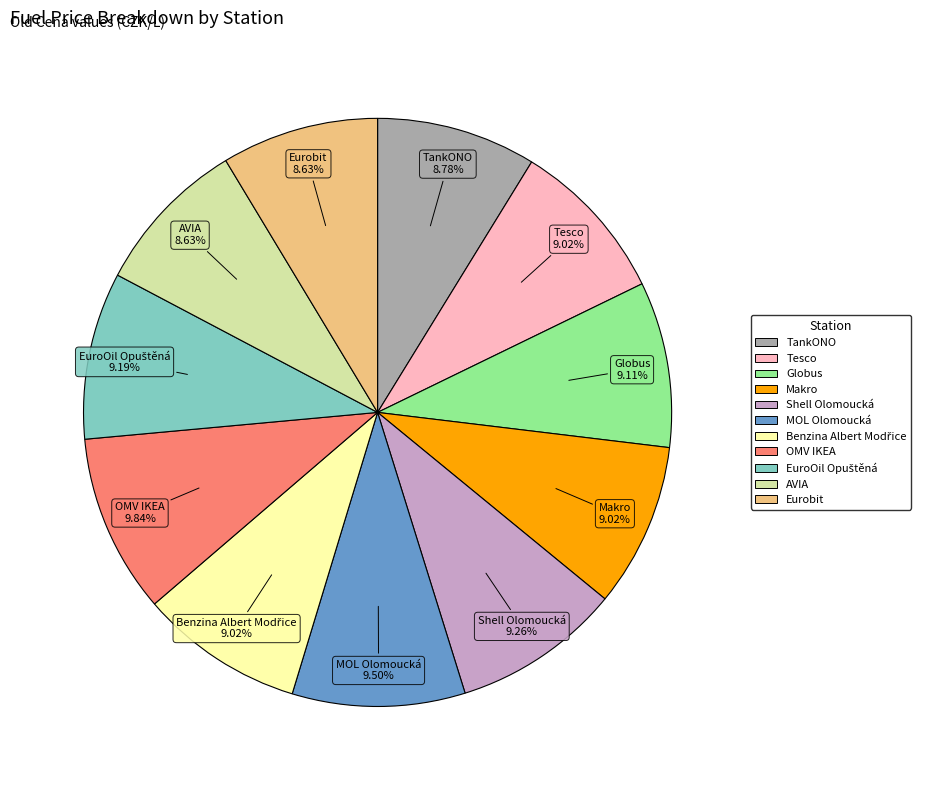

The Shell Olomoucká slice represents 9% of the pie. True or false?

True